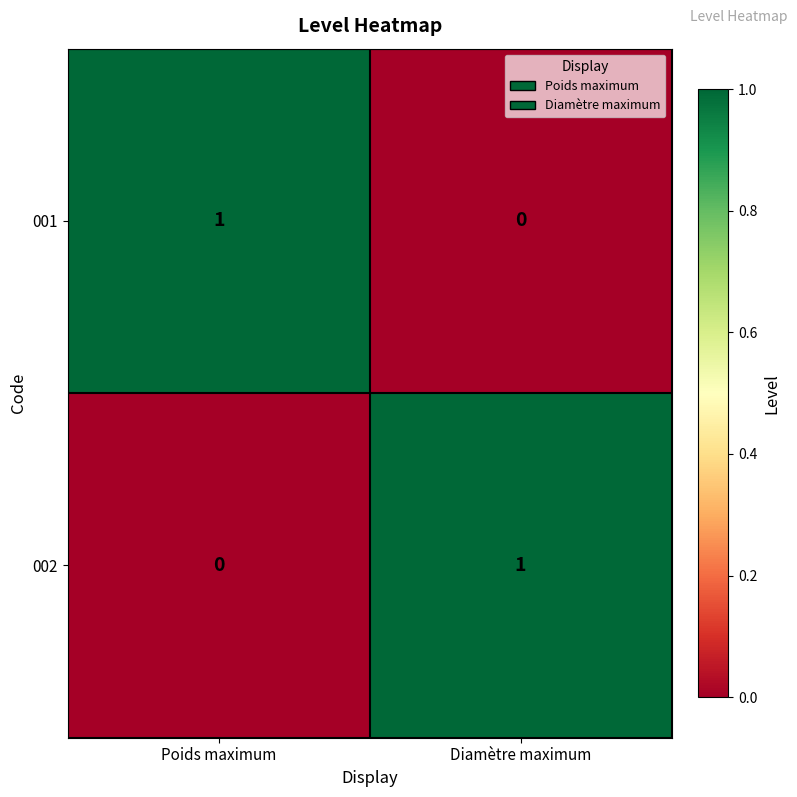

True or false: 001 has a value of 0 at Poids maximum.

False